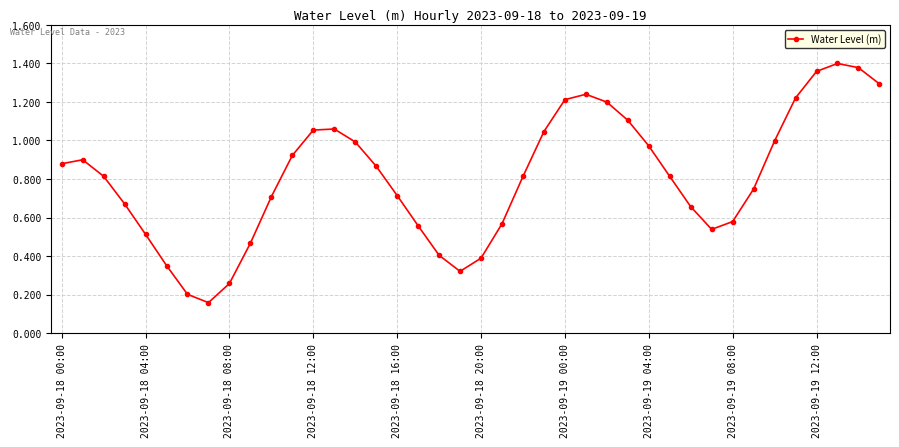

True or false: there are more than 2 points higher than both neighbors.

True